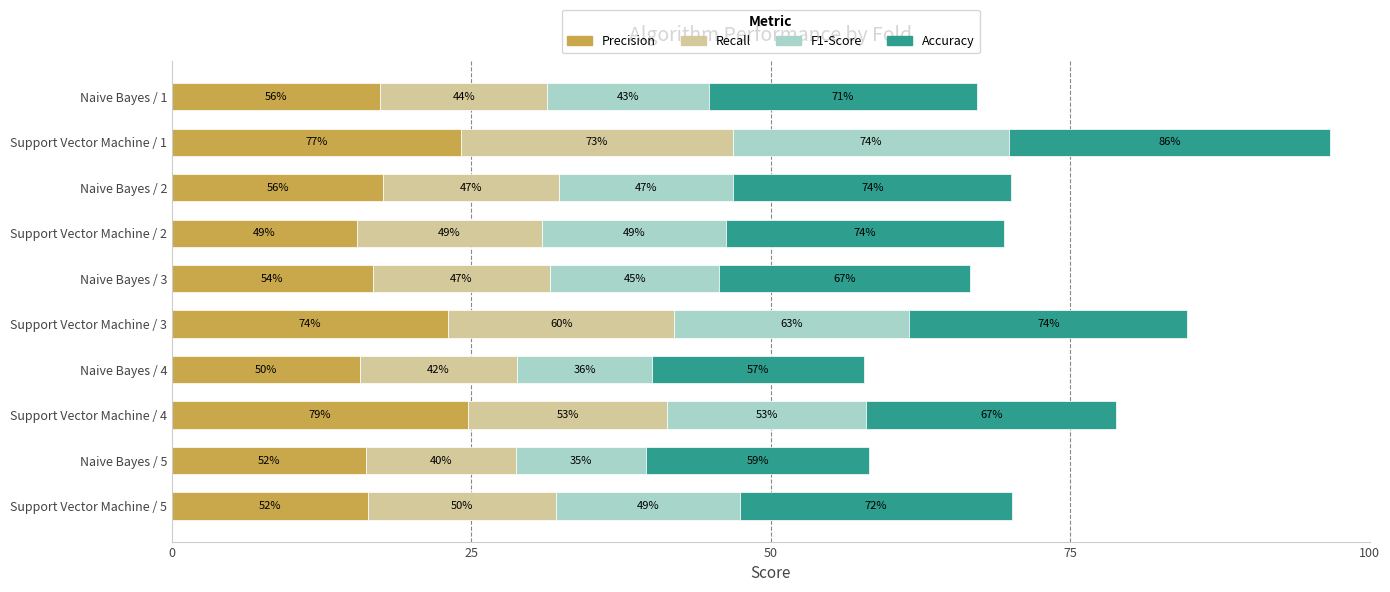

Does the chart contain stacked bars?

No